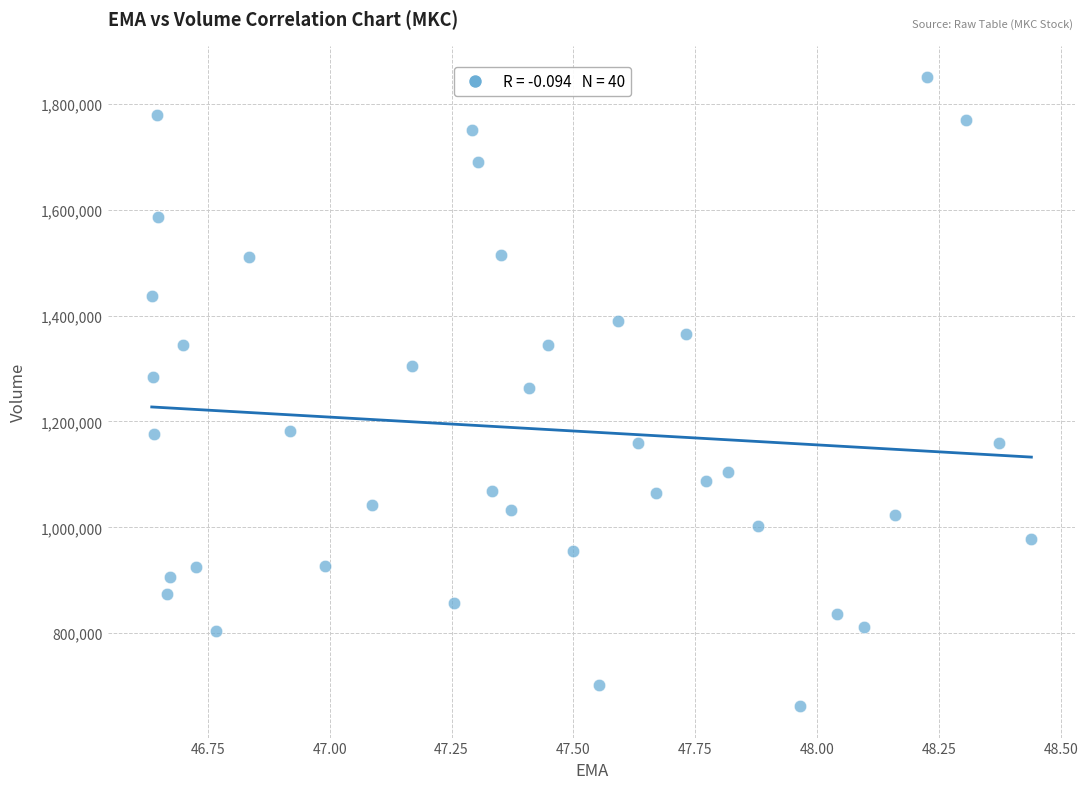

What is the range of Y values (max minus min)?

1188400